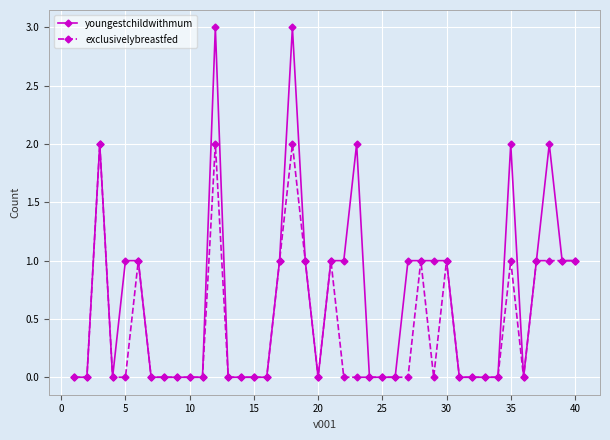

True or false: exclusivelybreastfed has more than 1 points higher than both neighbors.

True